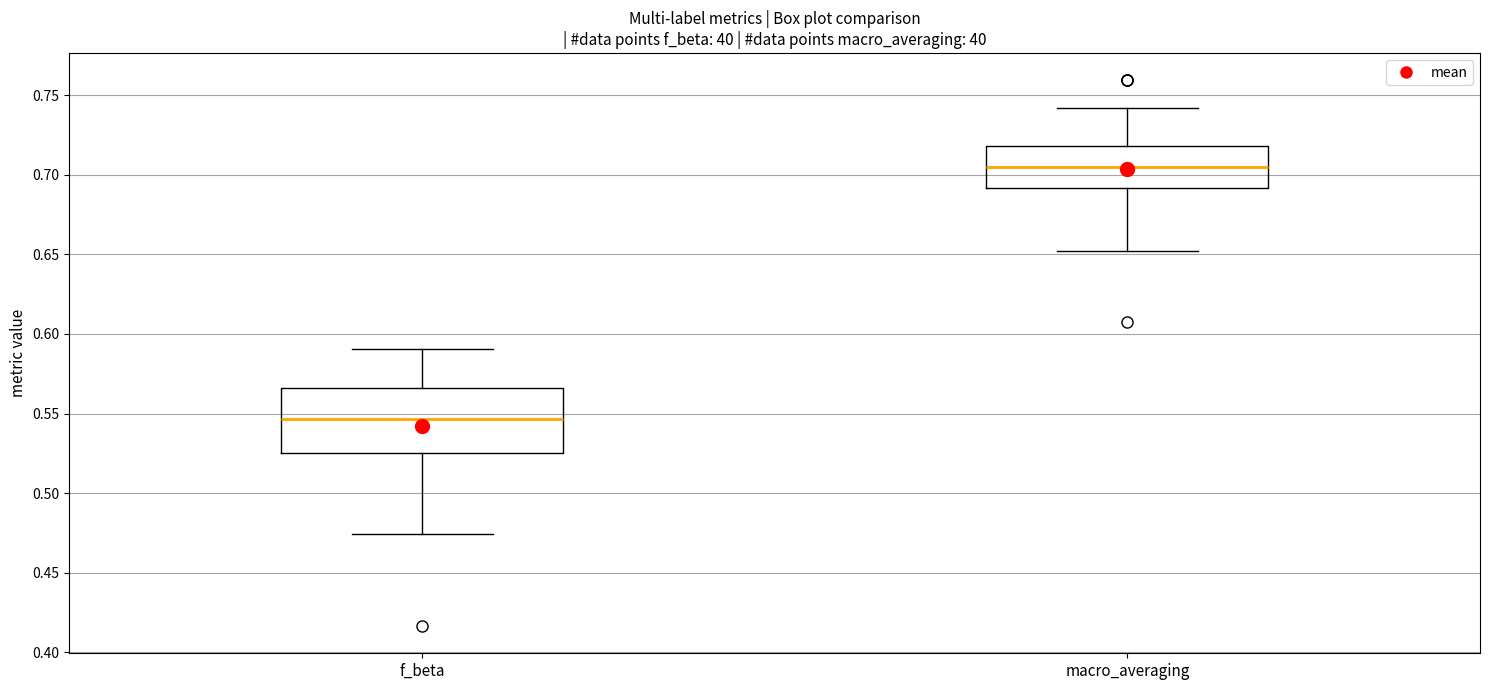

Where is the upper edge of the box for macro_averaging on the y-axis? The values are not printed on the chart, so give them approximately, as read against the axis.

0.720